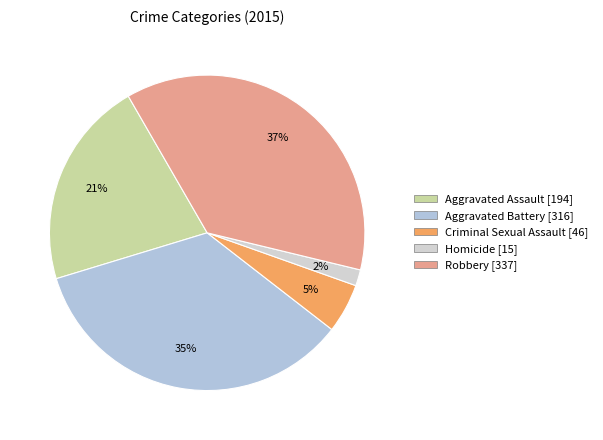

What is the largest slice in the pie chart?

Robbery